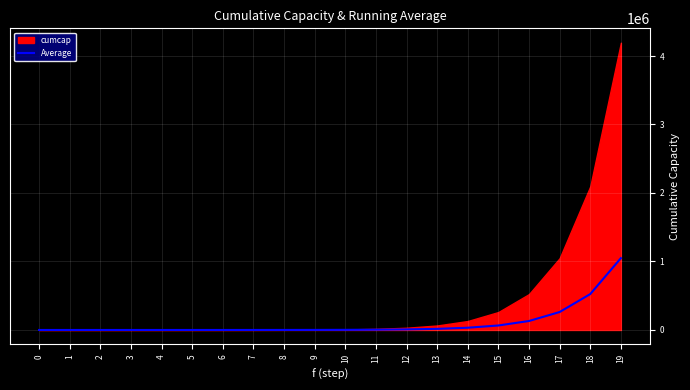

Where does the data first go above 2060?

11